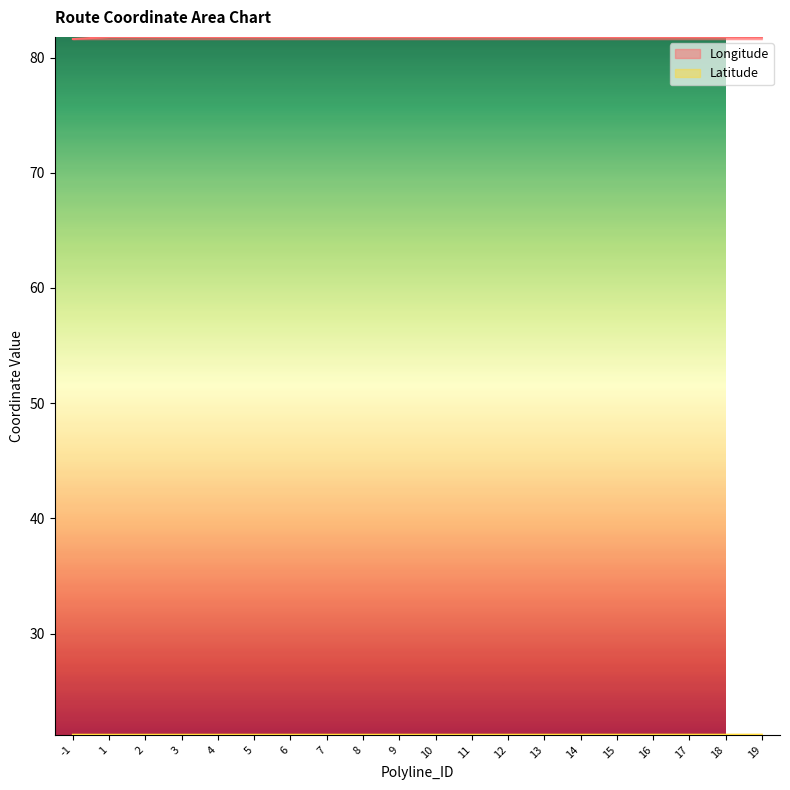

At how many categories does at least one series exceed 46?

20